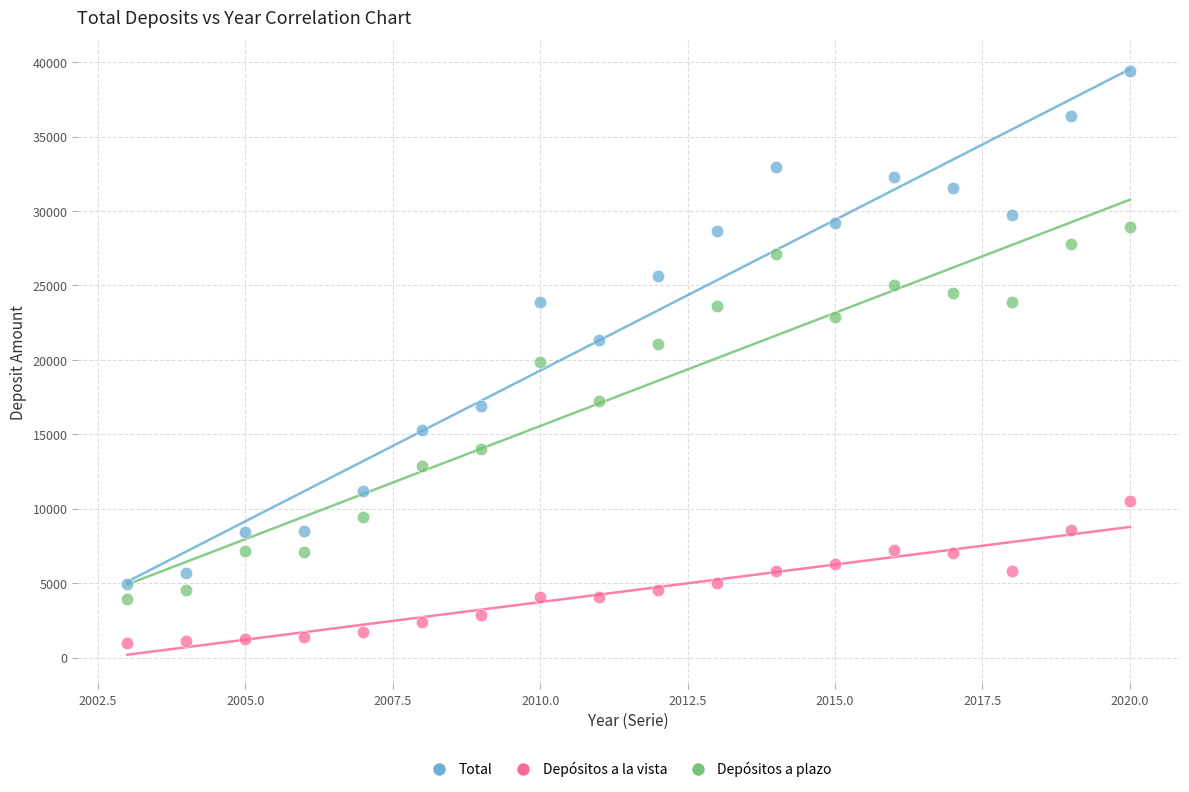

Across all data points, what is the range of Y values (max minus min)?

38393.1